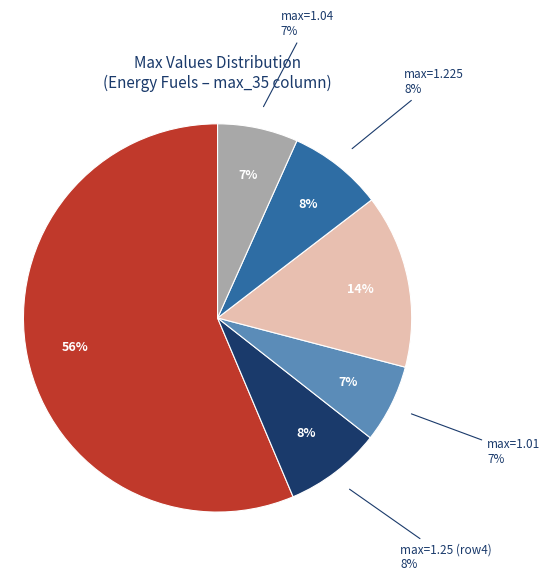

Does Row 11 represent more than half of the total?

No